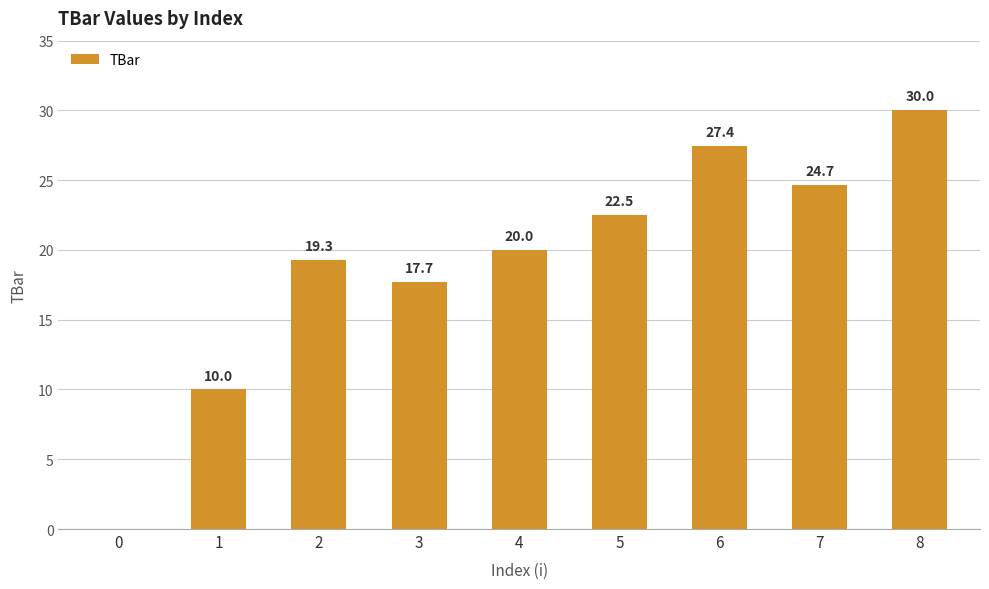

Is it true that the value at 0 is 19.4?

False